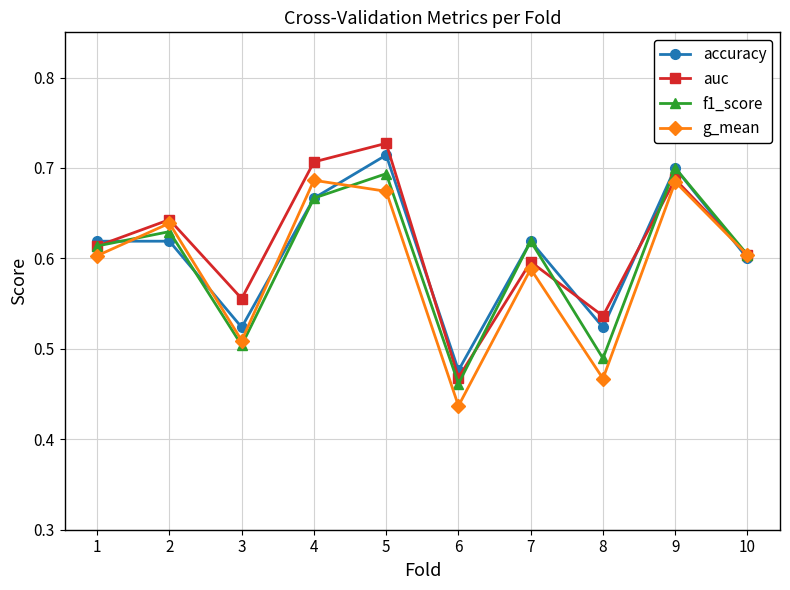

List the series in order of their peak value, lowest first.

g_mean, f1_score, accuracy, auc